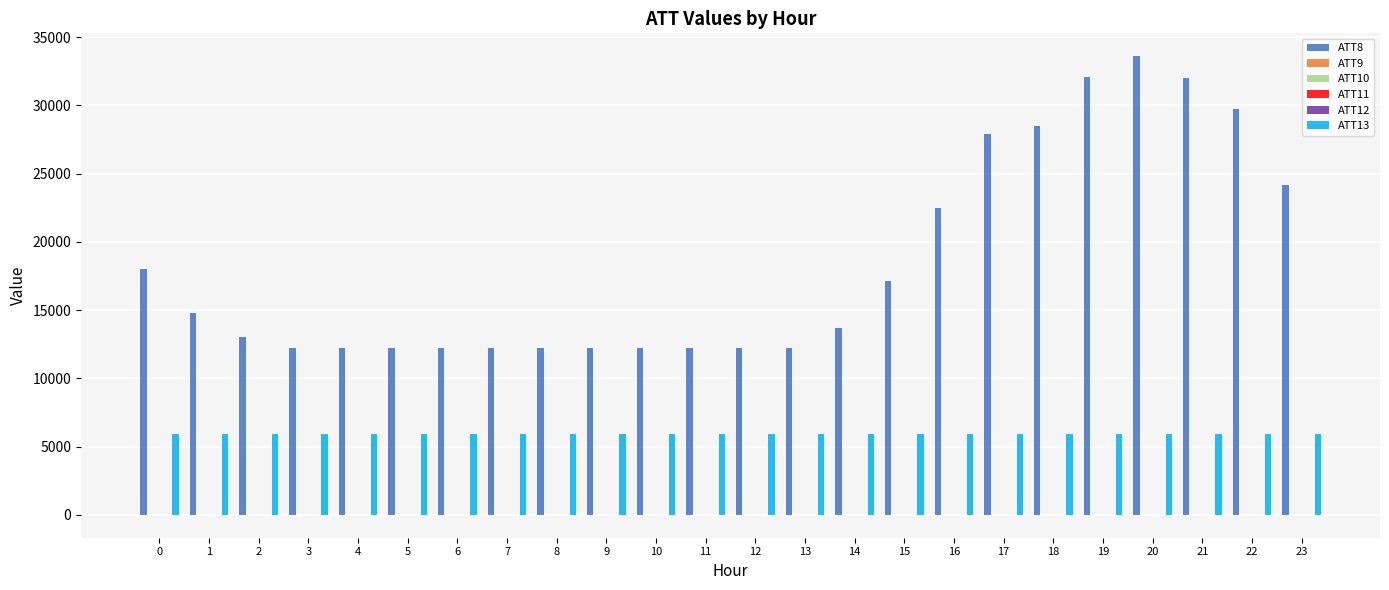

What is the maximum value shown in the chart?

33600.0